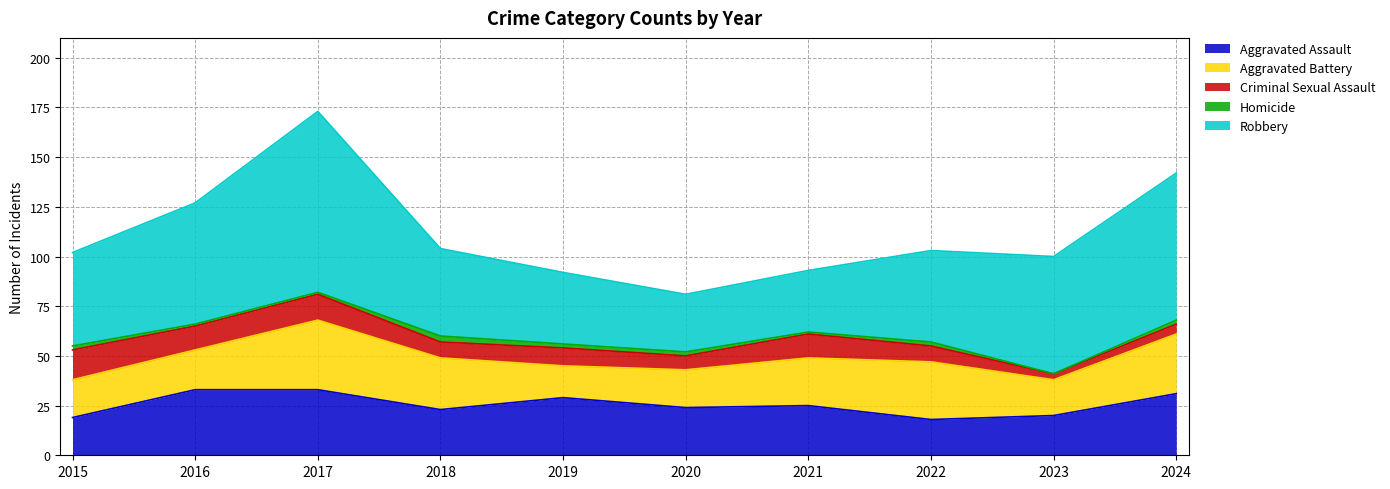

True or false: Aggravated Assault and Robbery cross at least once.

False